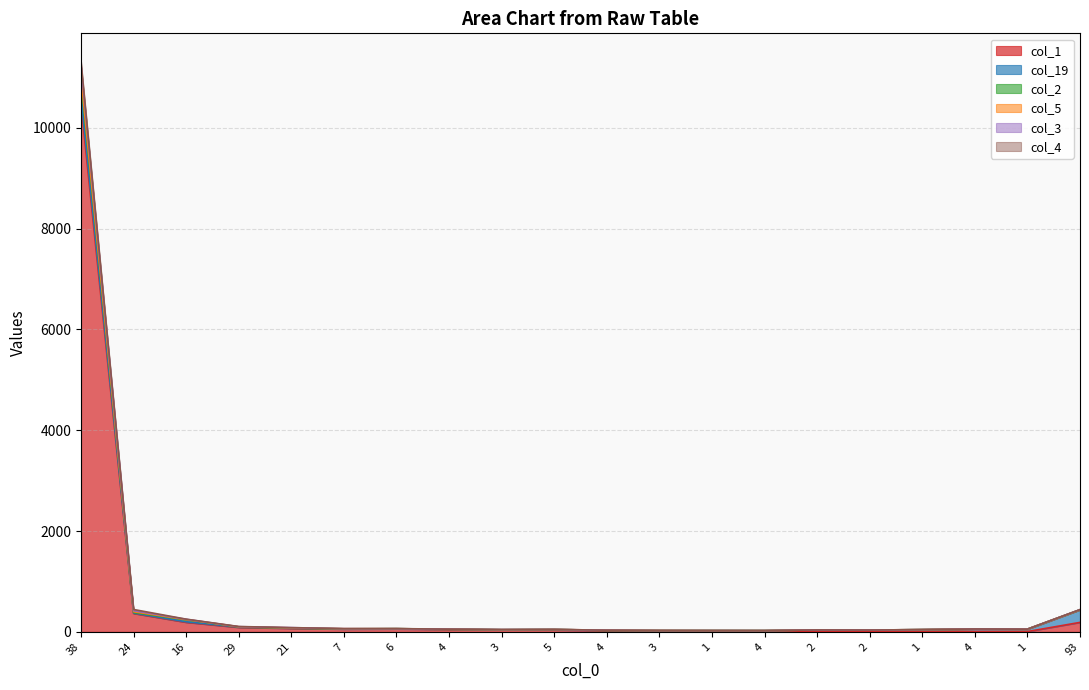

Between 93 and 4, which is larger?

93